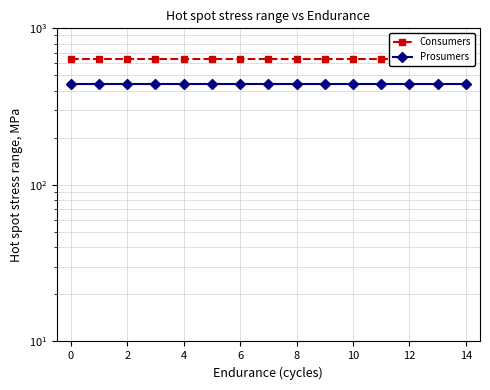

True or false: Prosumers and Consumers cross at least once.

False